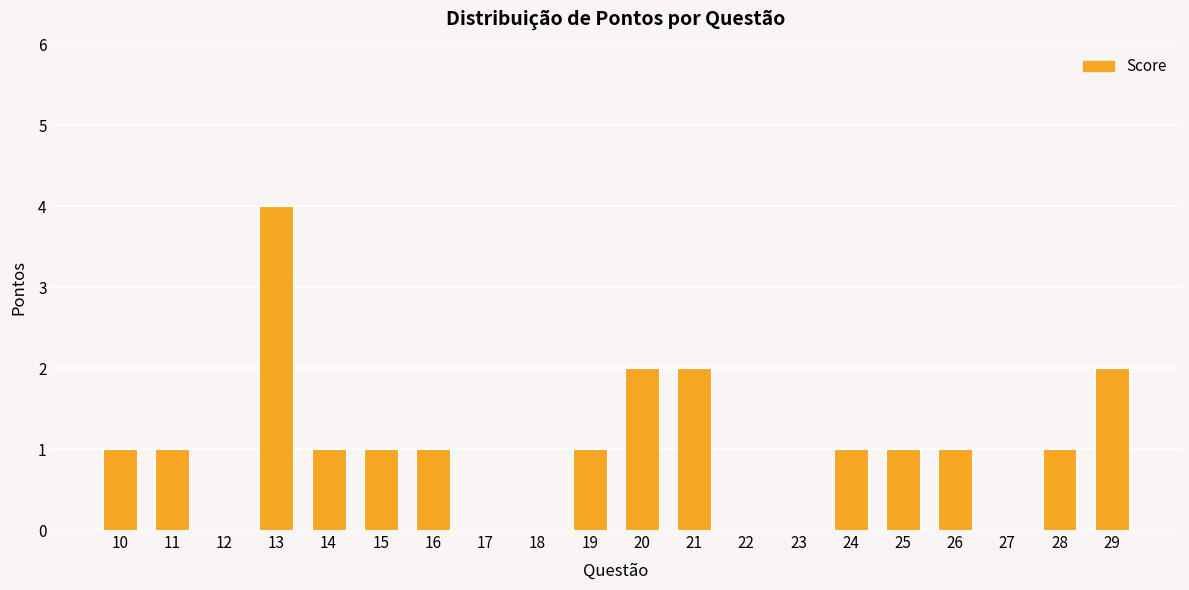

Is it true that the value at 24 is 1?

True